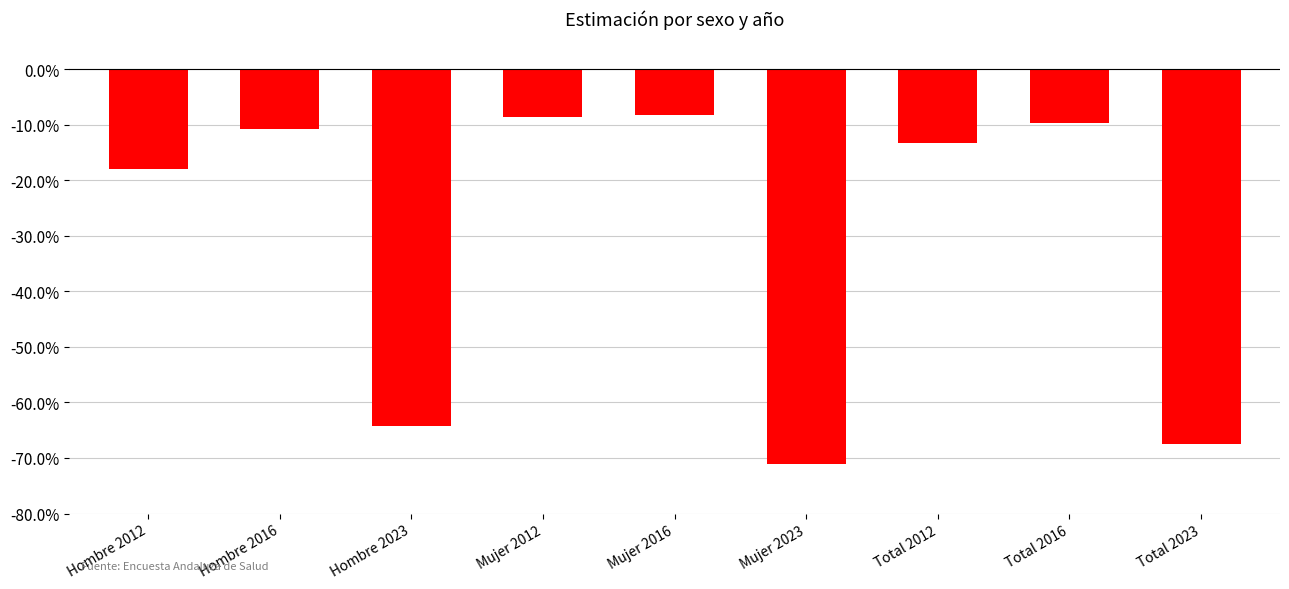

At which category does the chart reach its peak across all series?

Mujer 2016